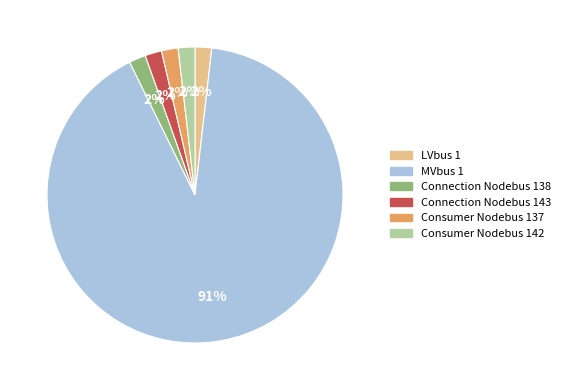

Which slice represents more than half of the pie?

MVbus 1